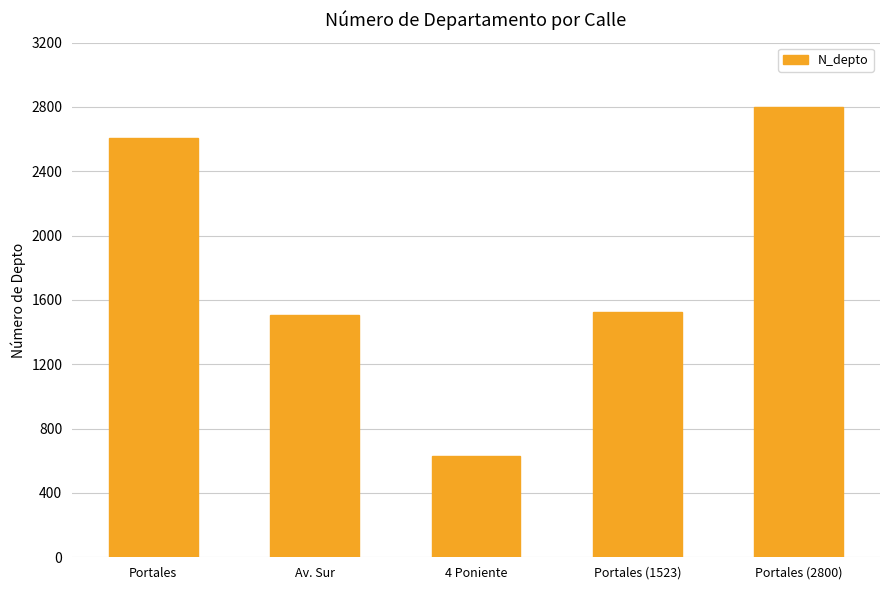

What is the ratio of the value at 4 Poniente to the value at Portales (2800)?

0.2